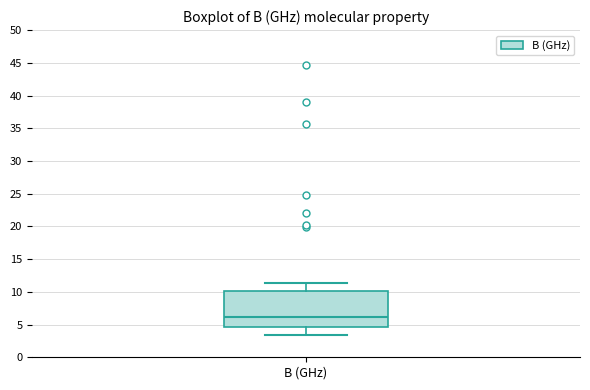

Read this box plot against the y-axis: the position of the median line, the range covered by the box, and the ends of both whiskers. The values are not printed on the chart, so give them approximately, as read against the axis.

median 6.0, box 4.5 to 10.0, whiskers 3.5 to 11.5